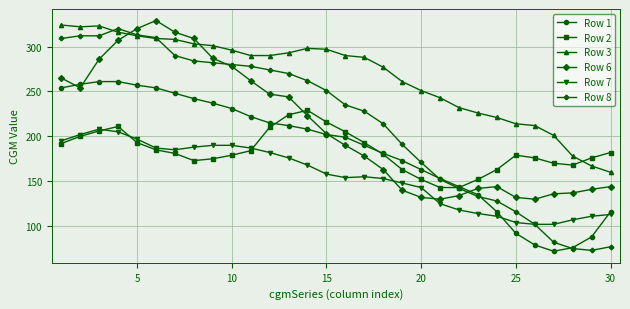

How many lines are shown in the chart?

6